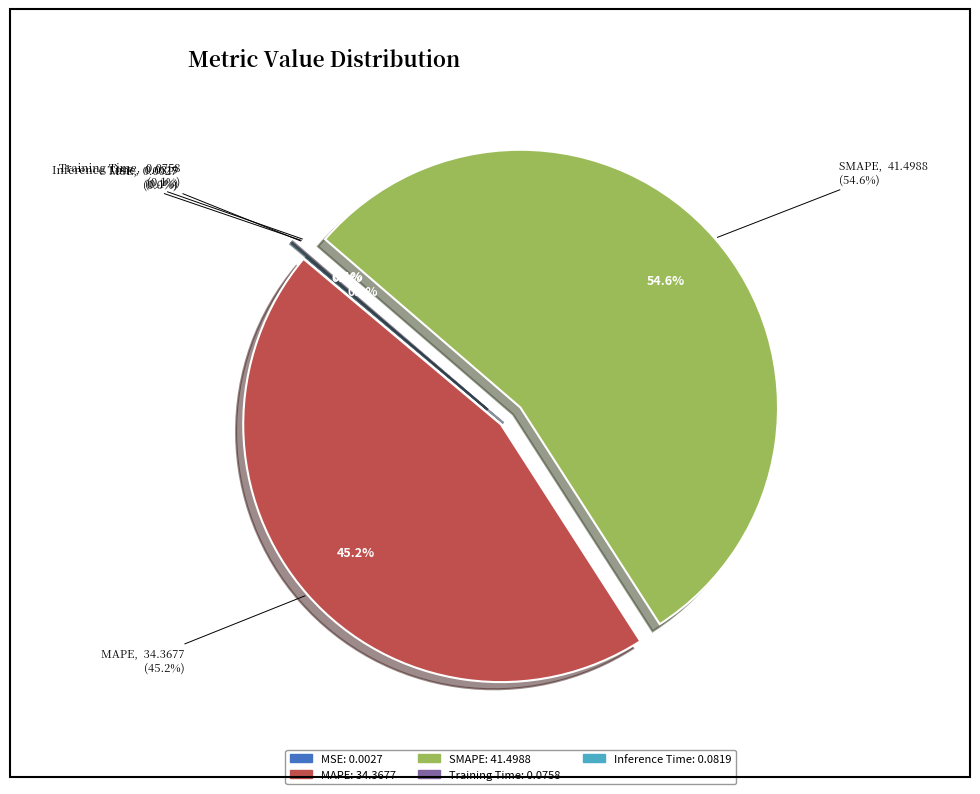

Does MSE account for over 50% of the chart?

No